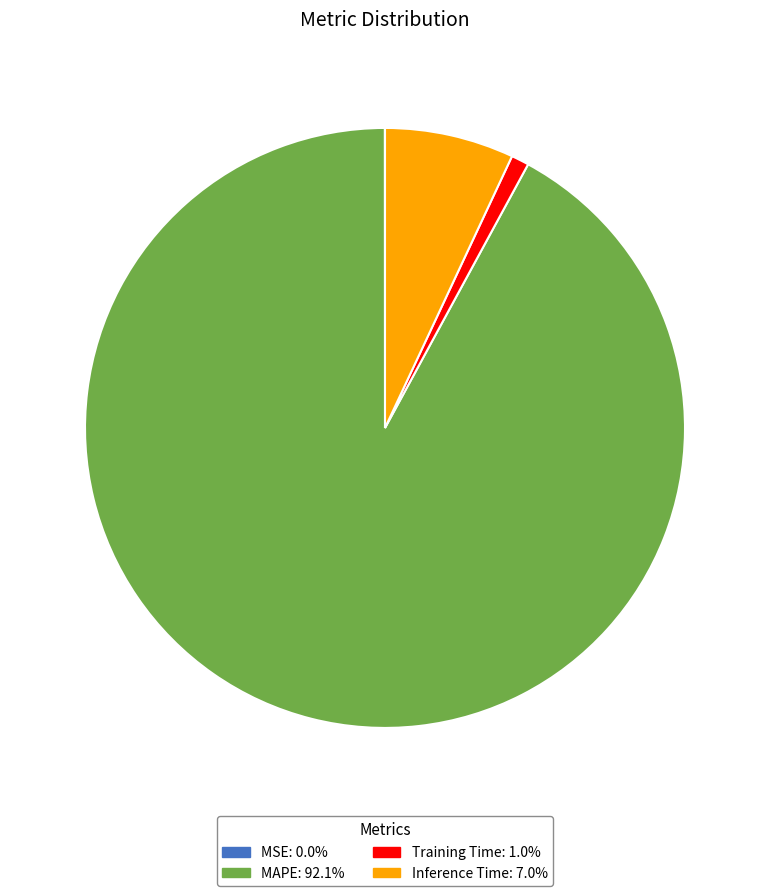

Does MAPE: 92.1% account for over 50% of the chart?

Yes